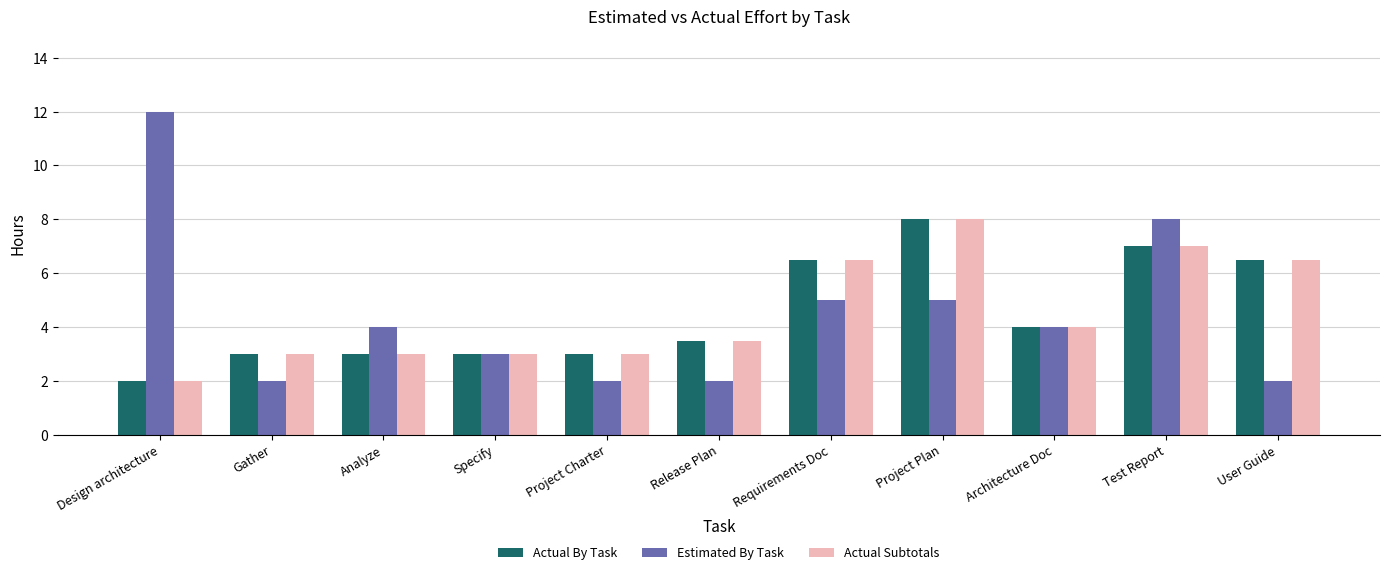

At which category is the sum across all series the highest?

Test Report